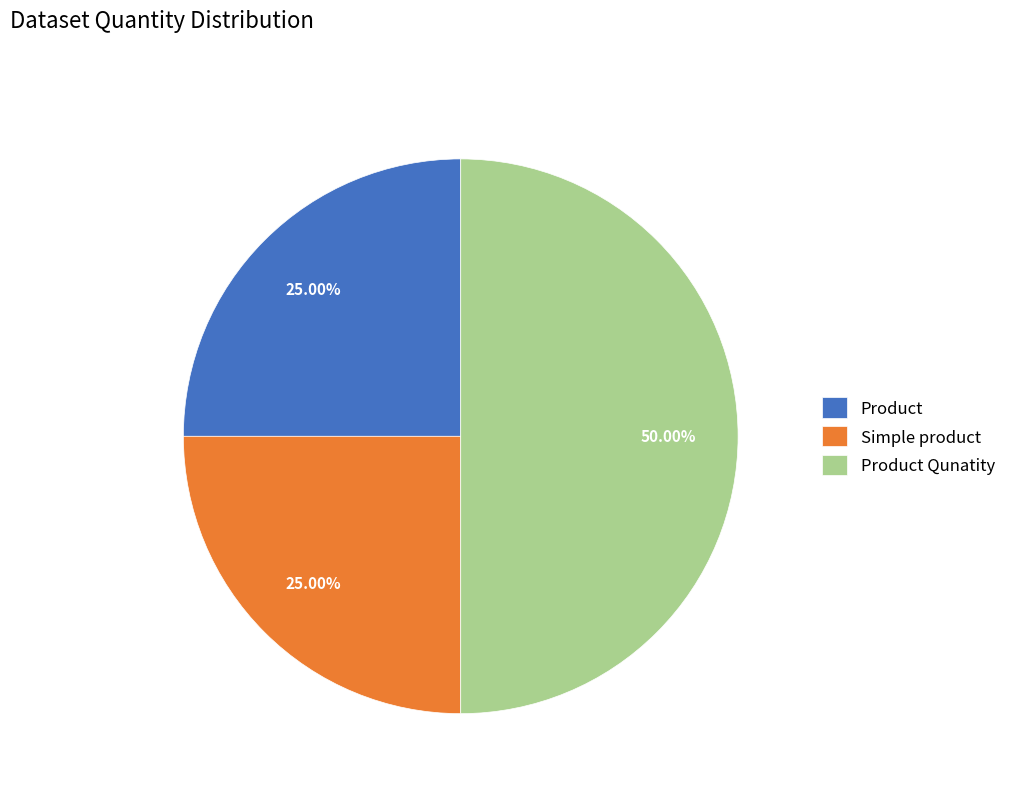

Does Simple product represent more than half of the total?

No